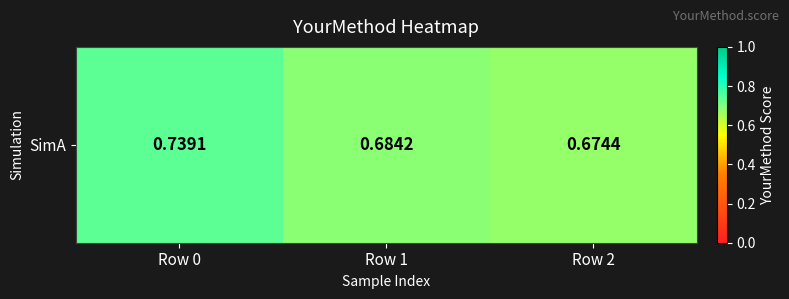

Reading left to right, extract all data points from this chart.

0.7	0.7	0.7